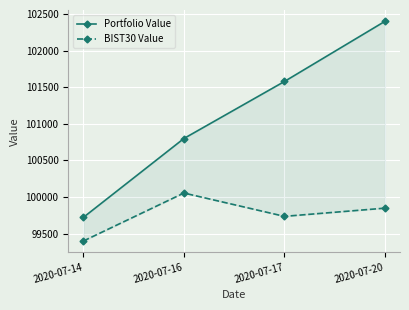

True or false: BIST30 Value and Portfolio Value cross at least once.

False